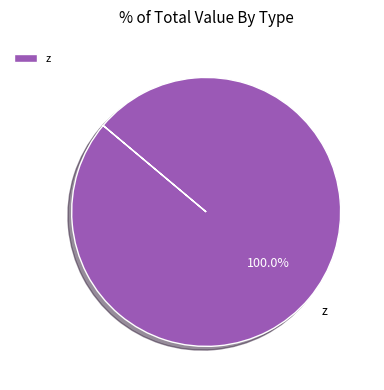

Rank the categories by value from highest to lowest.

z